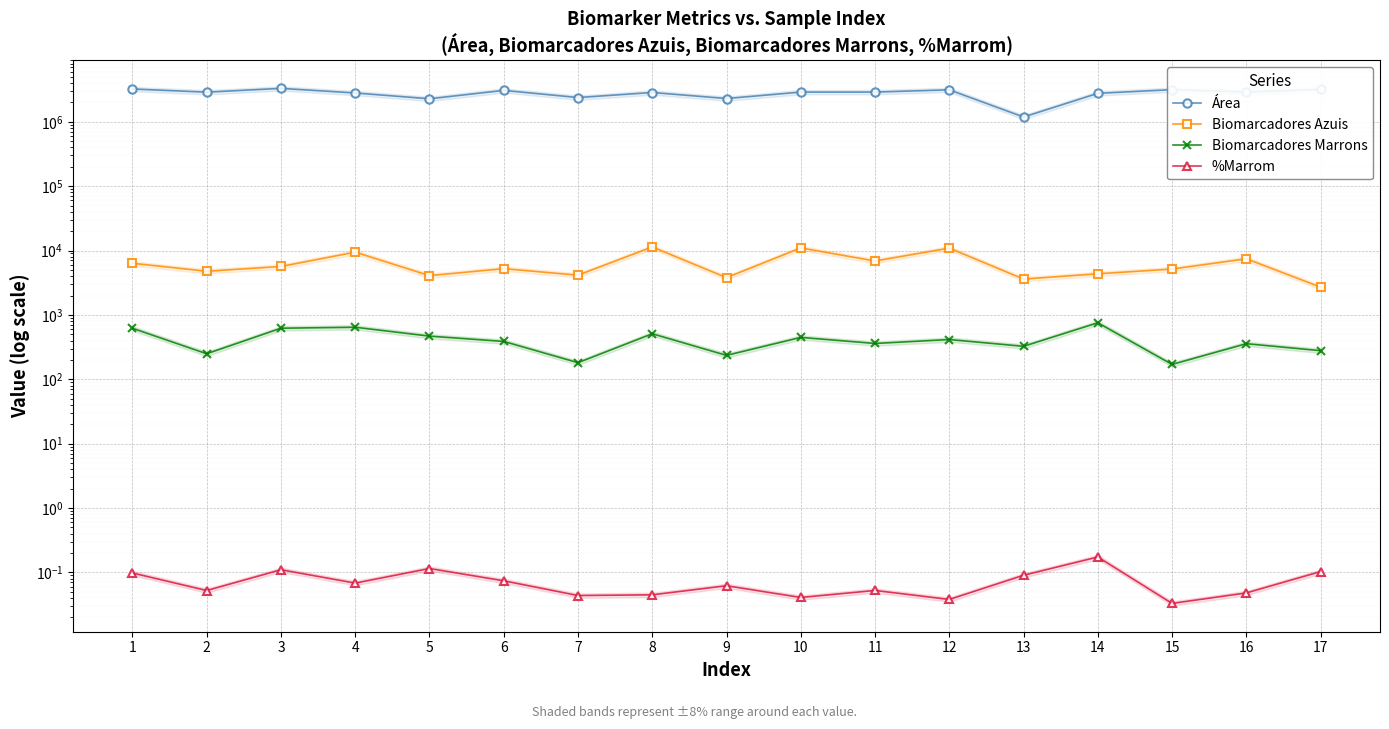

What is the value of the Biomarcadores Marrons point at the 17th from the left?

278.0